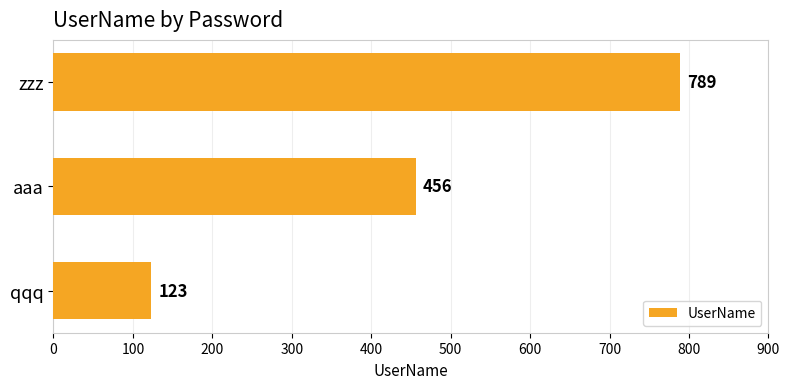

List the labels in order of value, largest first.

zzz, aaa, qqq